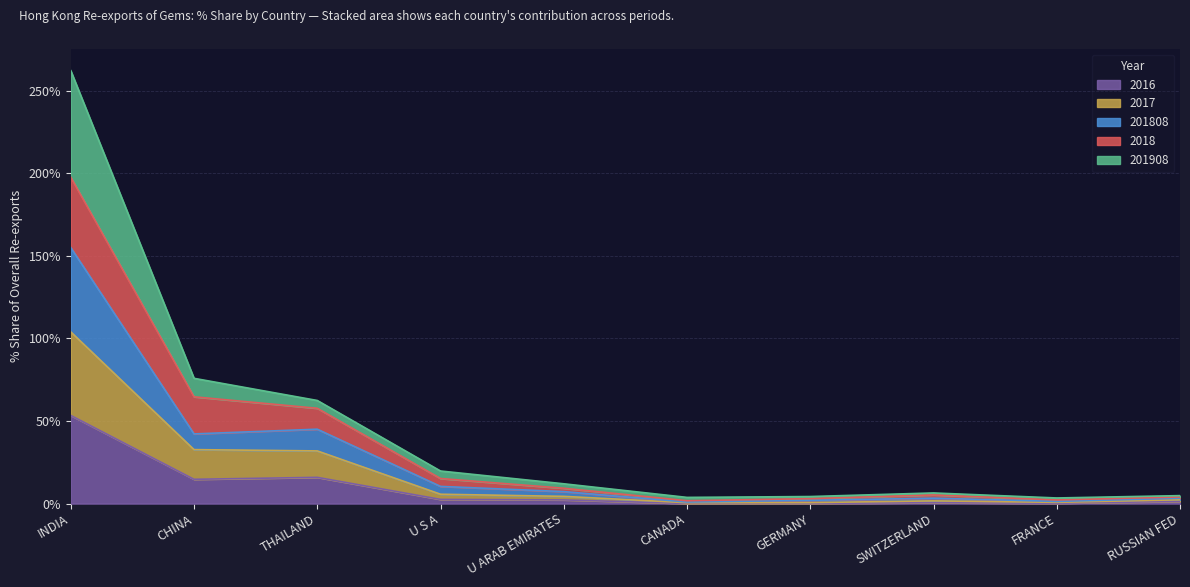

Reading left to right, list all the values displayed in this chart.

2016: INDIA=53.4	CHINA=14.7	THAILAND=15.9	U S A=2.5	U ARAB EMIRATES=2.2	CANADA=0.1	GERMANY=0.2	SWITZERLAND=0.5	FRANCE=0.2	RUSSIAN FED=1.3
2017: INDIA=103.9	CHINA=32.7	THAILAND=31.9	U S A=5.7	U ARAB EMIRATES=4.4	CANADA=0.5	GERMANY=0.6	SWITZERLAND=1.6	FRANCE=0.7	RUSSIAN FED=2.3
201808: INDIA=154.9	CHINA=42.2	THAILAND=45.0	U S A=10.4	U ARAB EMIRATES=7.3	CANADA=1.0	GERMANY=2.0	SWITZERLAND=3.3	FRANCE=1.3	RUSSIAN FED=3.2
2018: INDIA=197.6	CHINA=64.6	THAILAND=57.7	U S A=15.2	U ARAB EMIRATES=9.3	CANADA=1.7	GERMANY=3.0	SWITZERLAND=5.2	FRANCE=2.2	RUSSIAN FED=4.0
201908: INDIA=262.0	CHINA=75.8	THAILAND=62.4	U S A=19.7	U ARAB EMIRATES=12.0	CANADA=3.7	GERMANY=4.3	SWITZERLAND=6.4	FRANCE=3.4	RUSSIAN FED=4.8